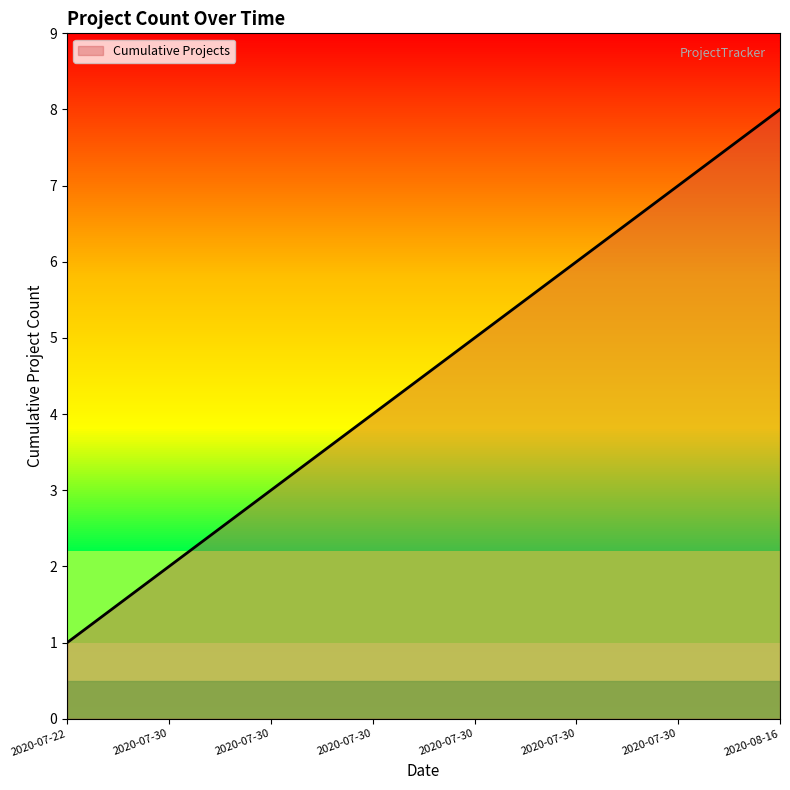

The value at 2020-07-30 is 4. True or false?

False